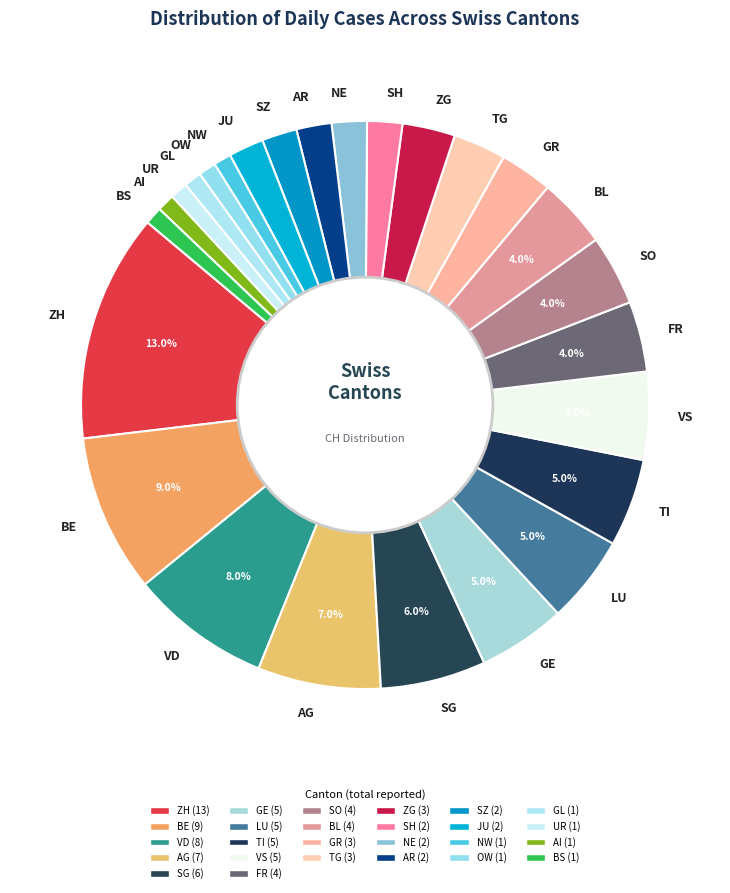

Combined, do TI and FR account for over 50%?

No